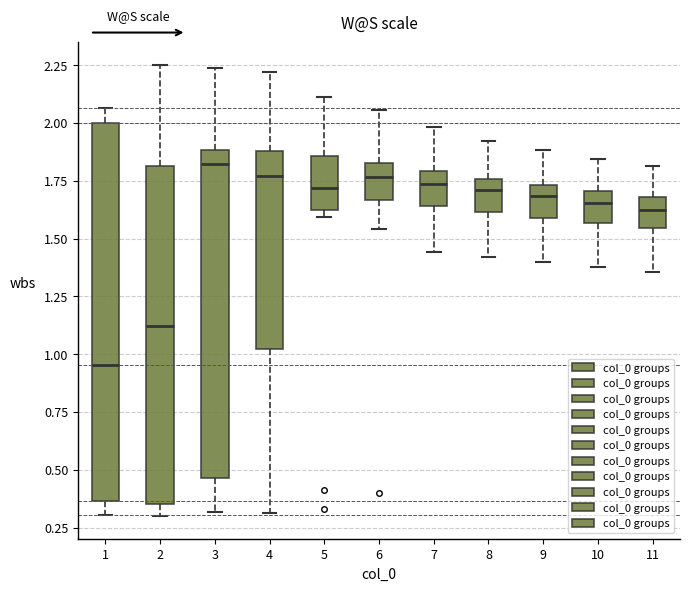

Which box's median line is the highest?

3